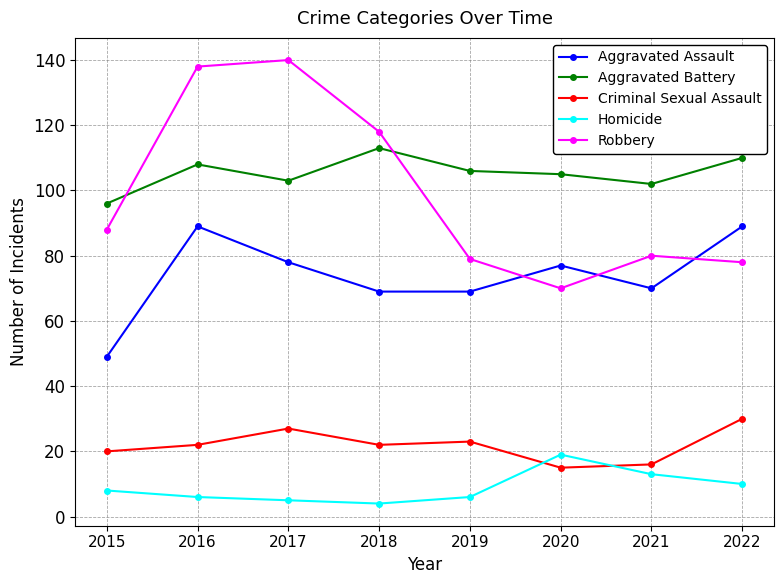

How many series are shown in this chart?

5